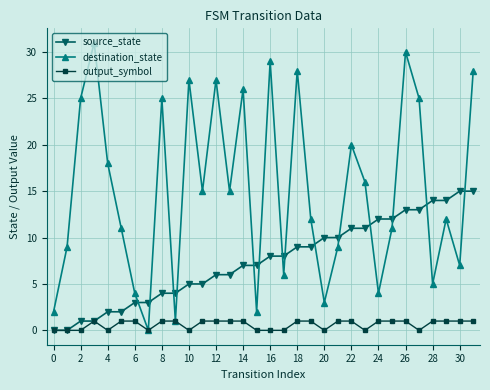

What is the value of the source_state point at the 30th from the left?

14